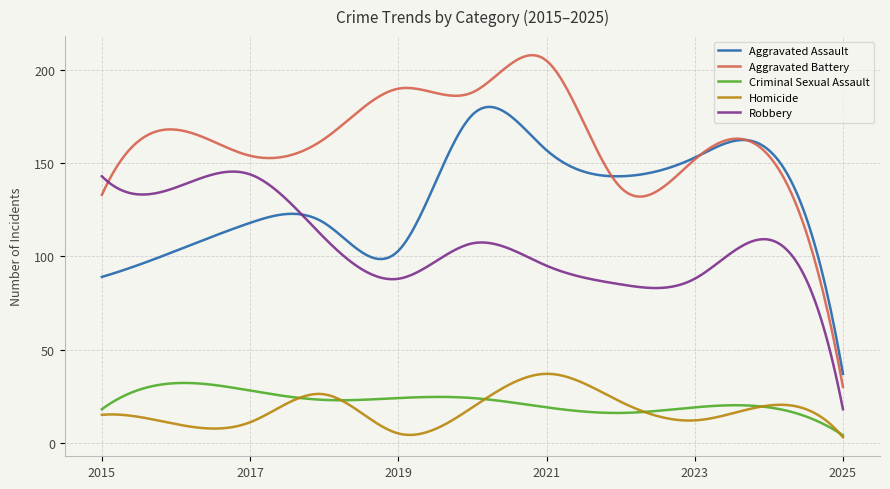

Which series has the largest range (max minus min)?

Aggravated Battery